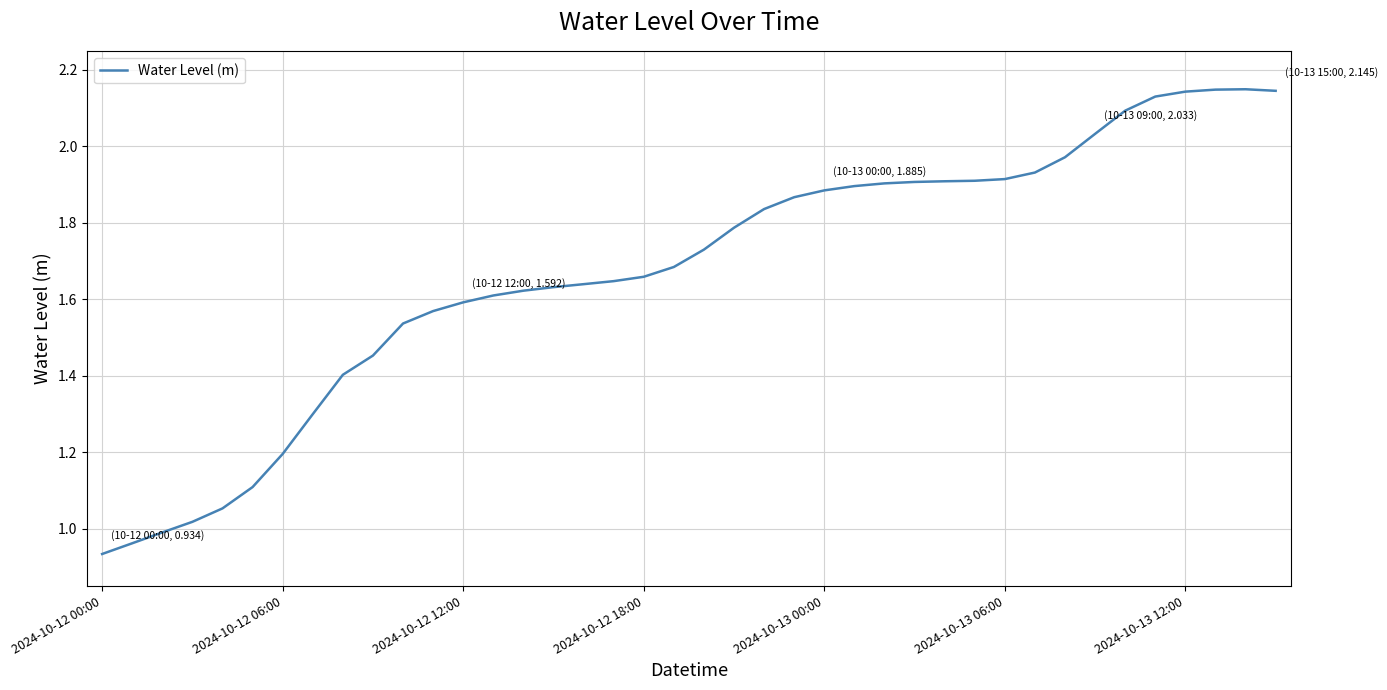

What is the difference between the maximum and minimum values?

1.2